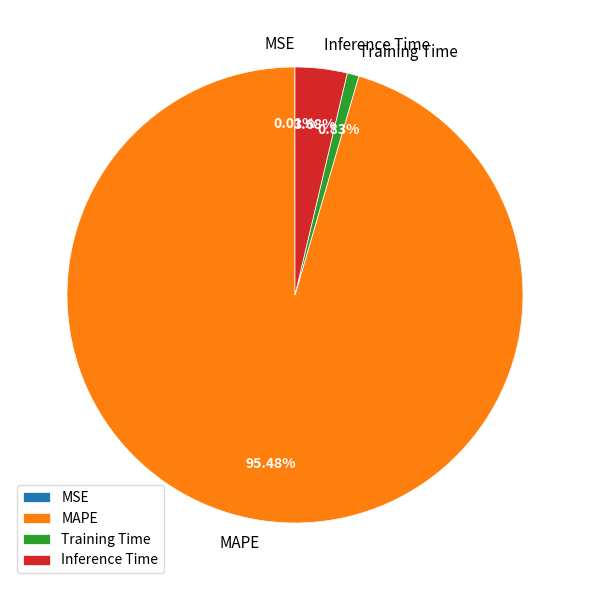

Does Training Time account for over 50% of the chart?

No